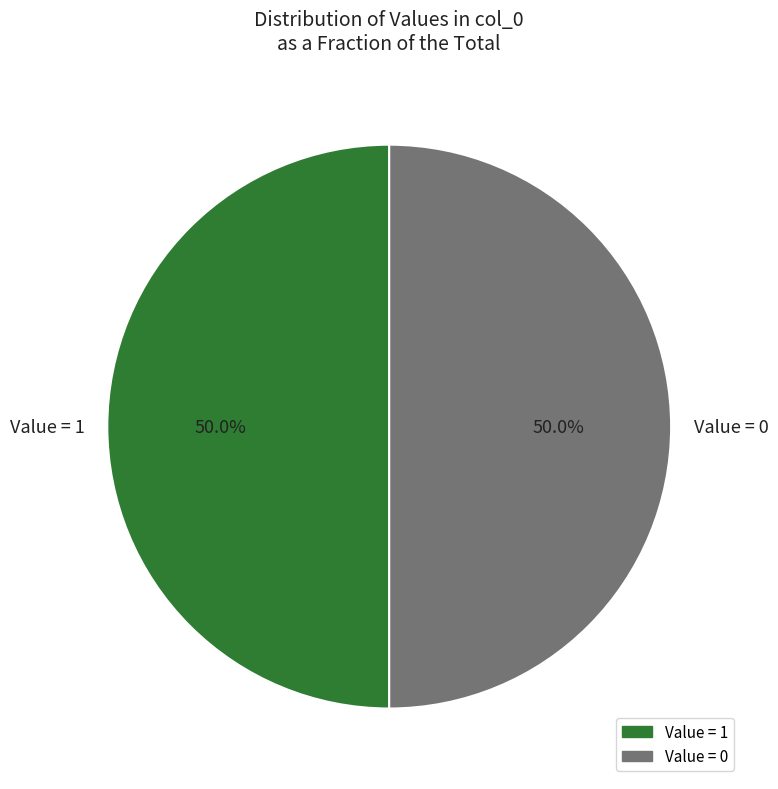

What is the ratio of the value at Value = 0 to the value at Value = 1?

1.0